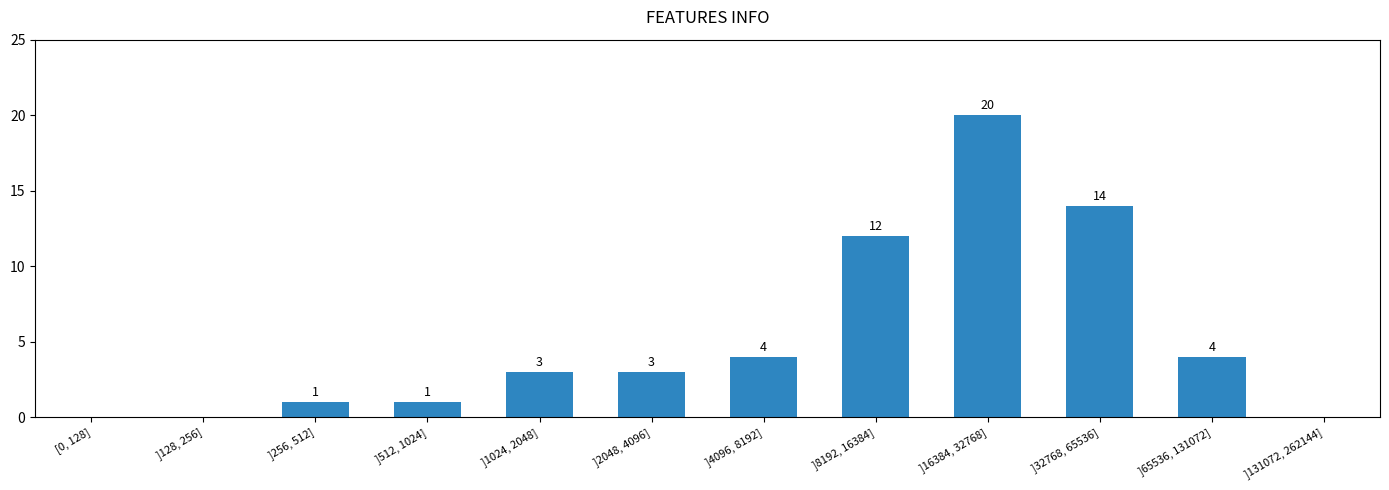

True or false: the data shows 4 at ]8192, 16384].

False